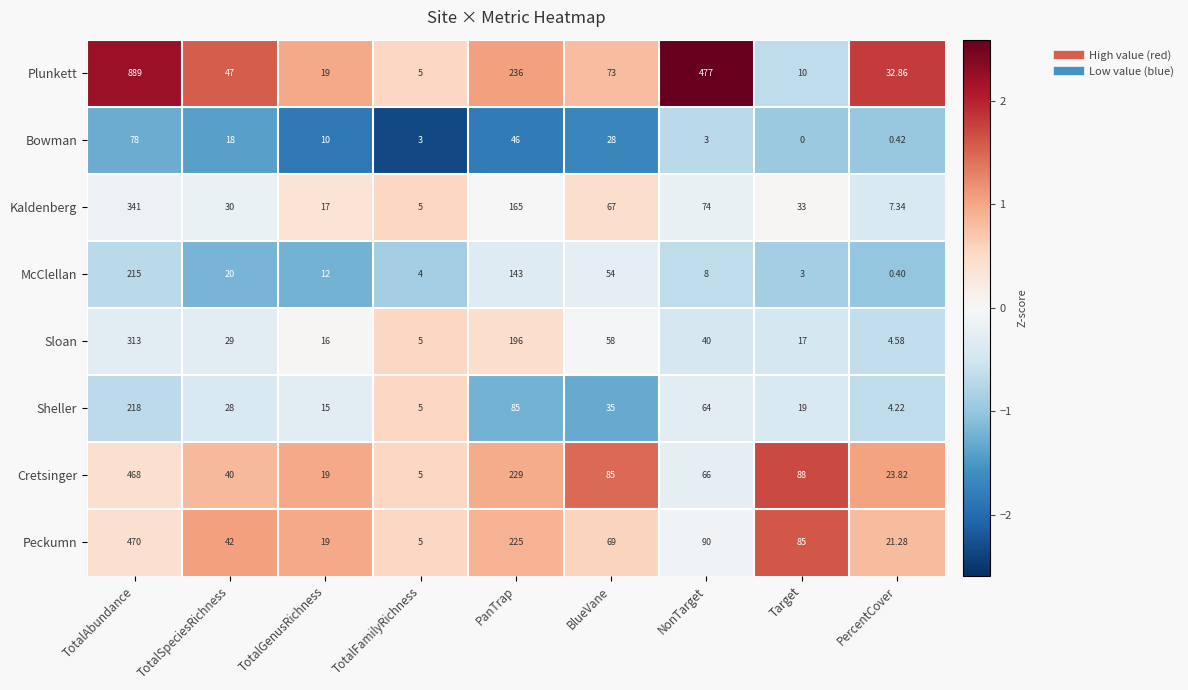

How many categories are shown in the chart?

9